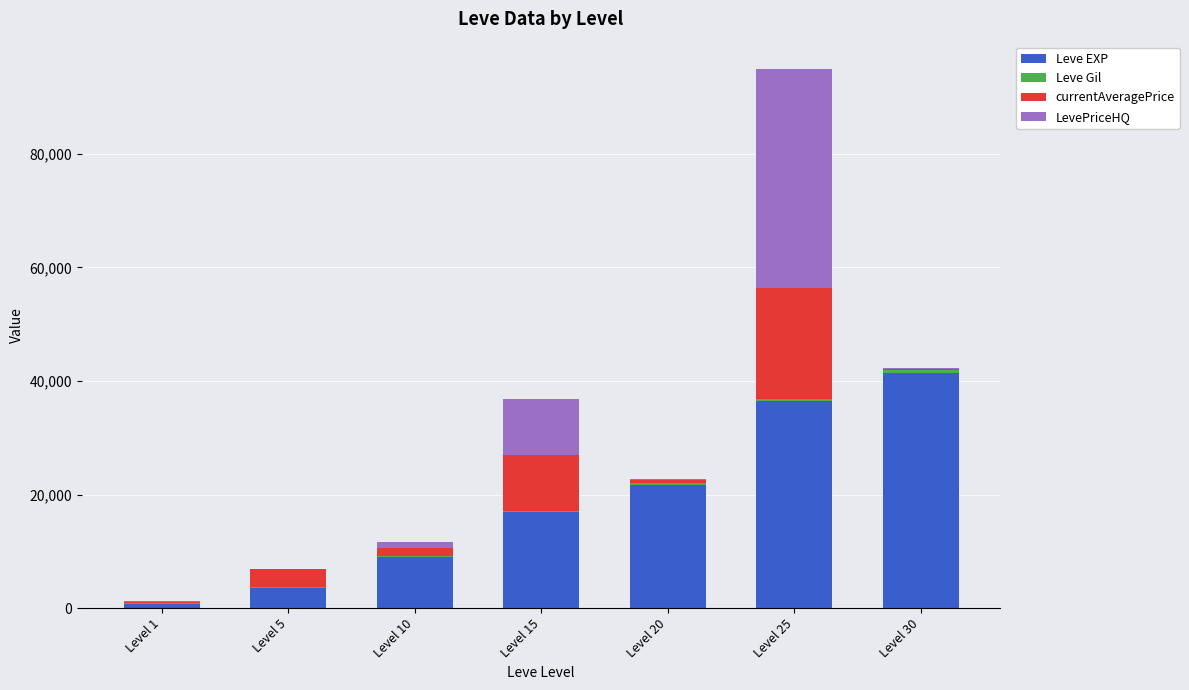

The value of Leve EXP at Level 15 is 8926.4. True or false?

False